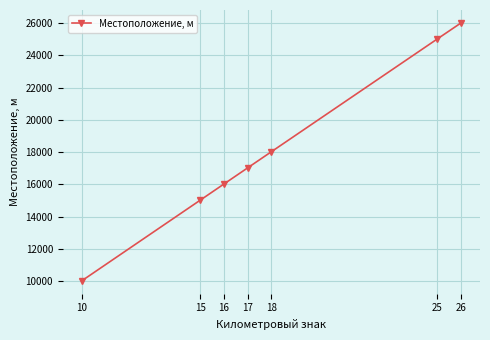

Is it true that the value at 17 is 9279?

False